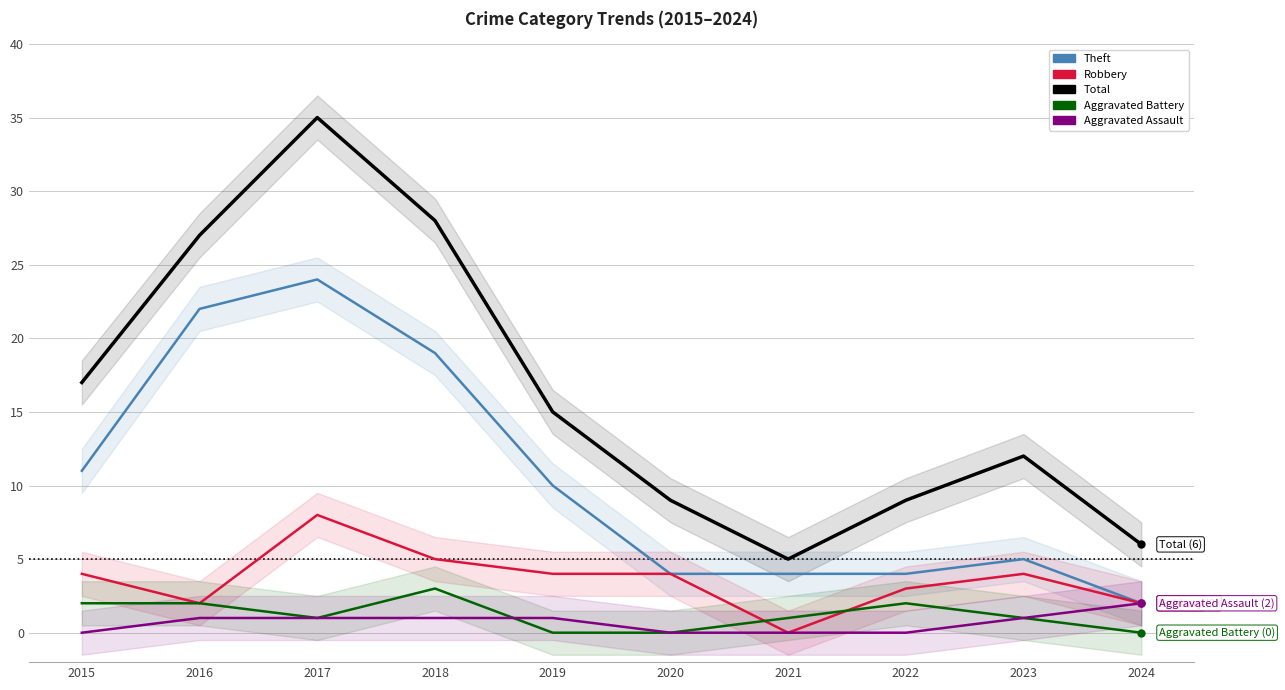

Does the chart display data point markers on the line(s)?

No